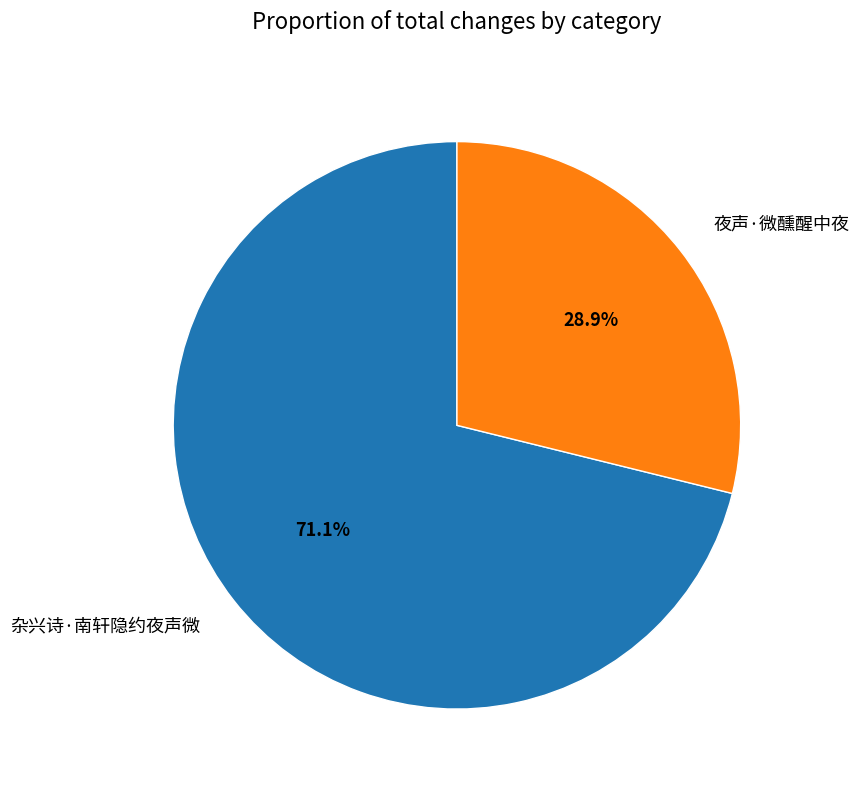

Approximately how many times larger is the value at 杂兴诗·南轩隐约夜声微 compared to 夜声·微醺醒中夜?

2.5